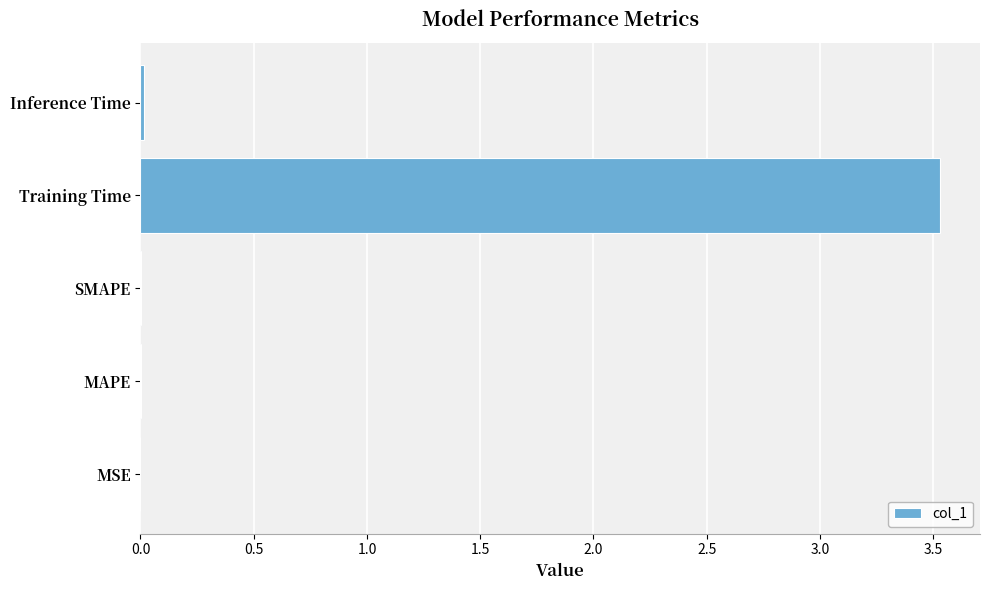

What is the greatest value displayed?

3.5